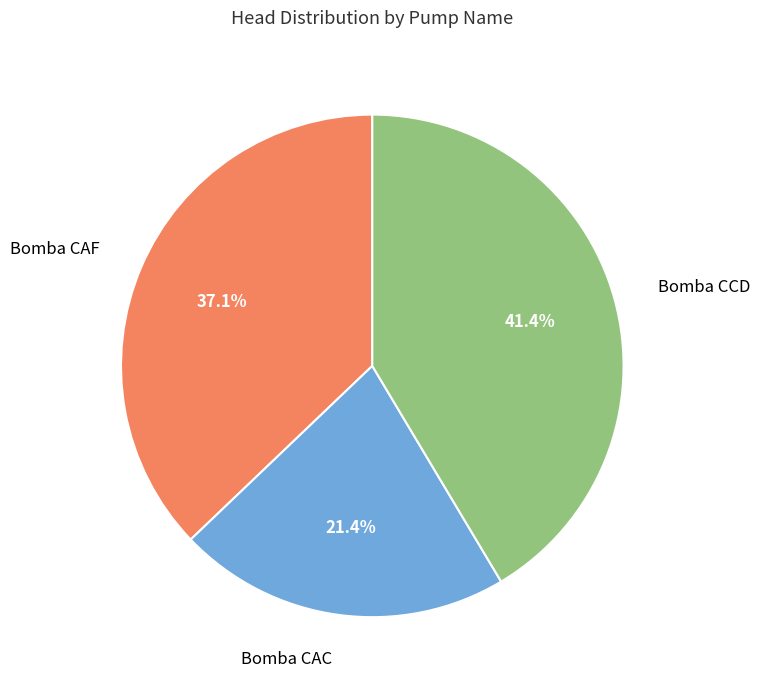

What percentage is the Bomba CAC slice, to the nearest percent?

21%